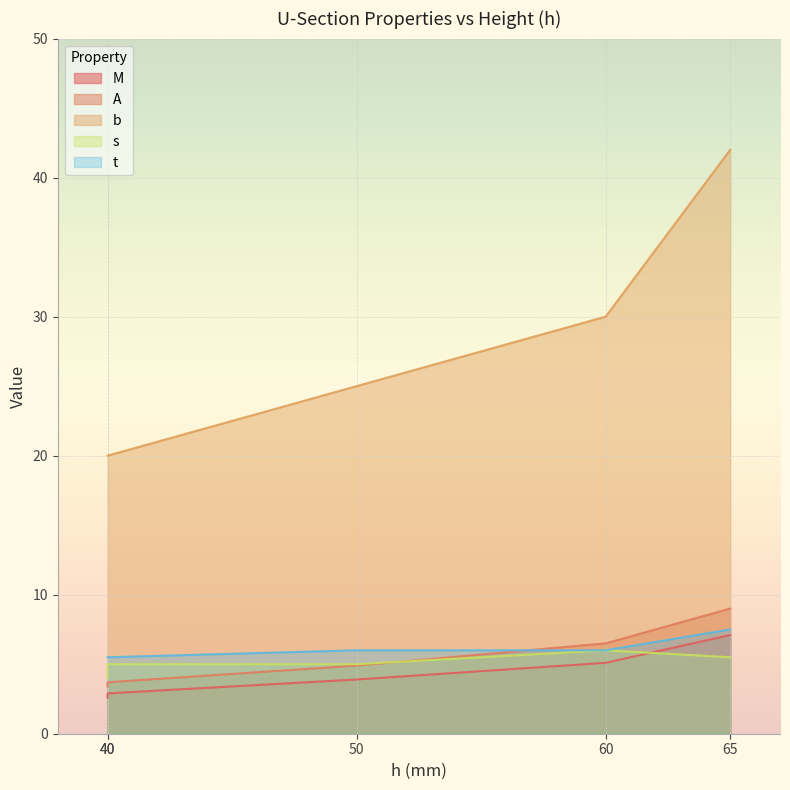

What is the minimum value shown in the chart?

2.6